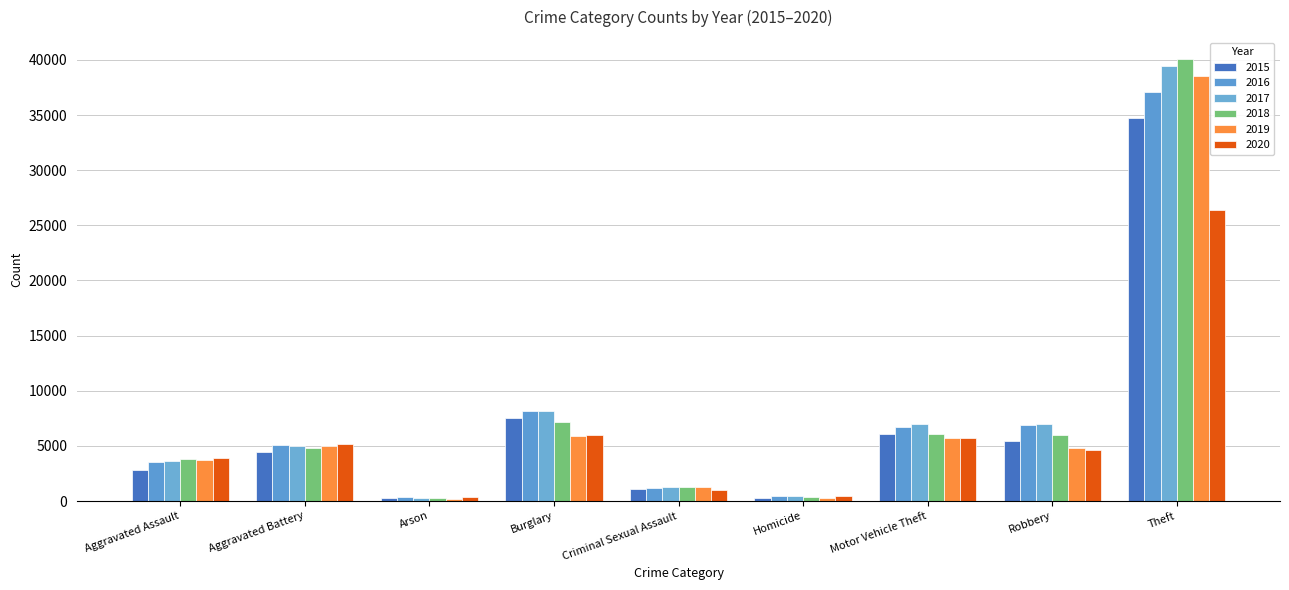

What is the value of the 2018 bar at the 2nd from the left?

4823